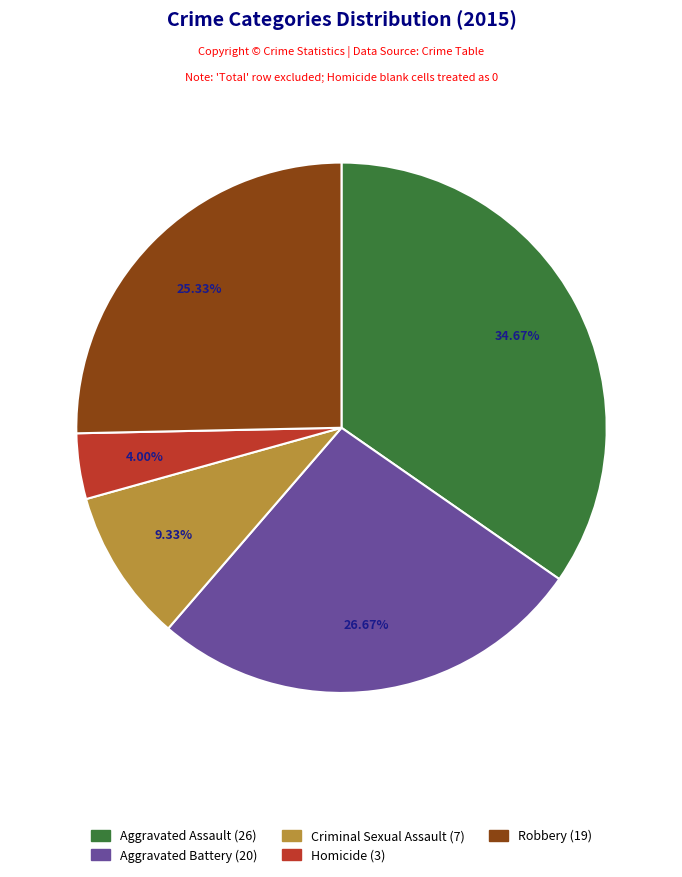

Combined, what portion of the pie is Aggravated Battery and Robbery?

52.0%